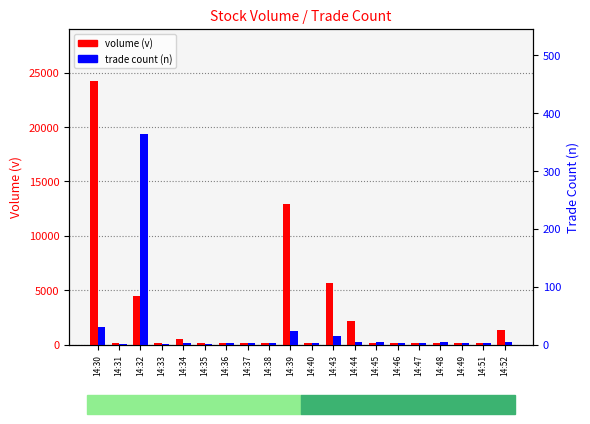

Which category has the lowest value in the trade count (n) series?

14:31